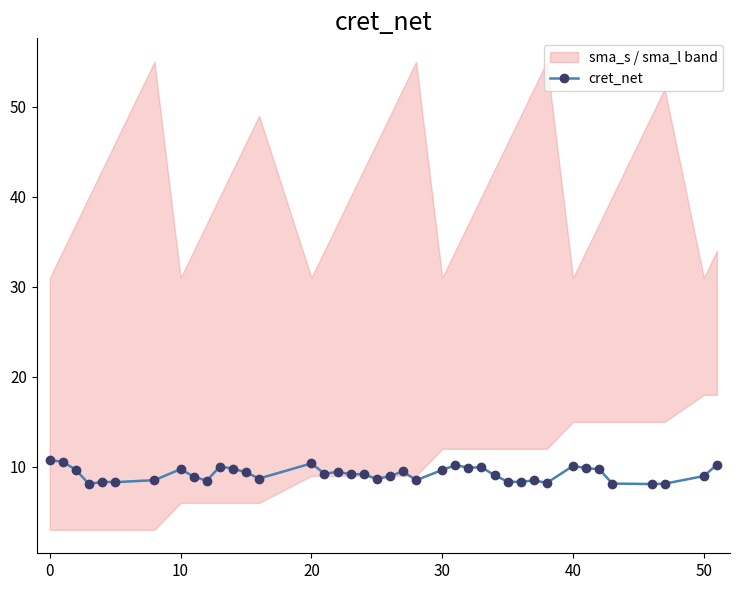

True or false: cret_net has more than 2 points higher than both neighbors.

True